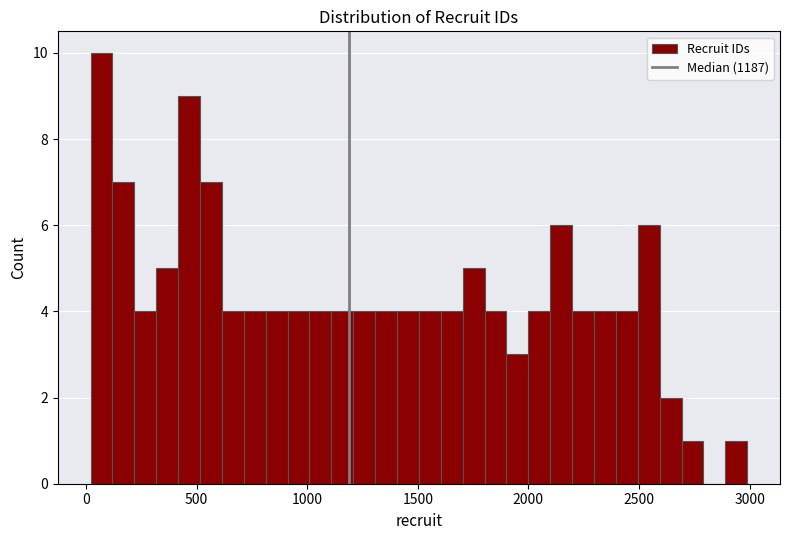

Read against the x-axis, roughly where is the centre of the tallest bar?

50